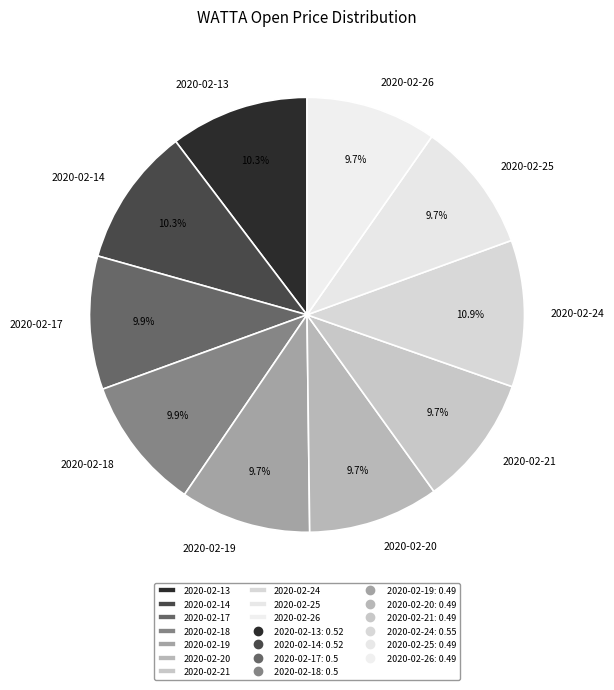

To the nearest percent, what percentage of the pie is 2020-02-21?

10%